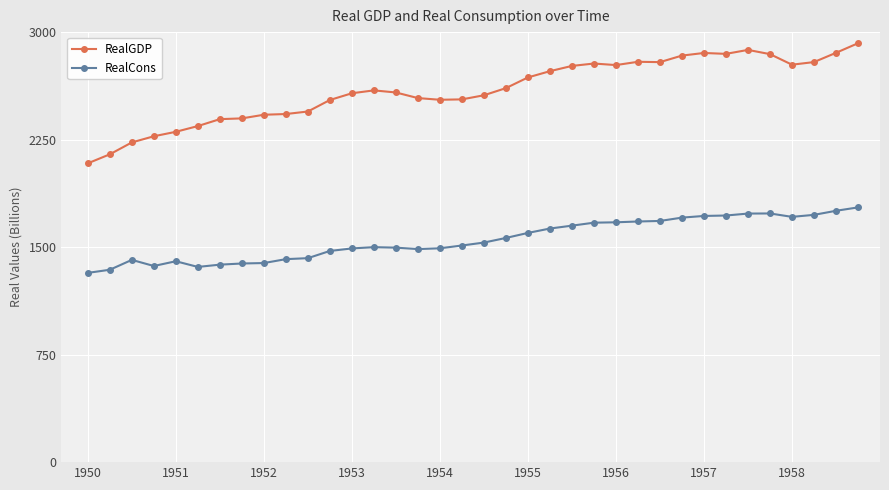

What is the difference between the second highest and second lowest values in the RealCons series?

411.4